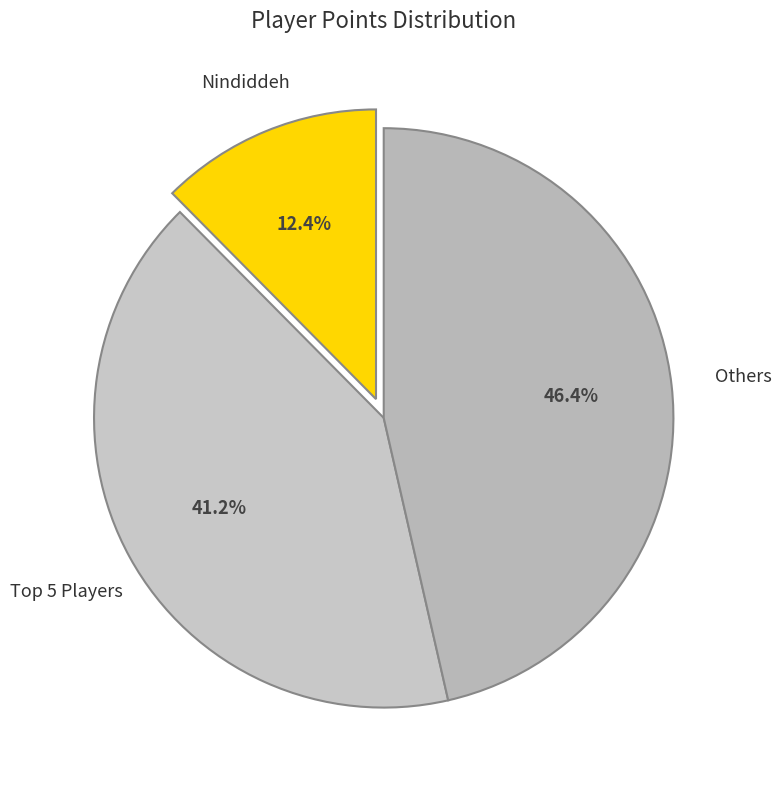

Rank the categories by value from highest to lowest.

Others, Top 5 Players, Nindiddeh